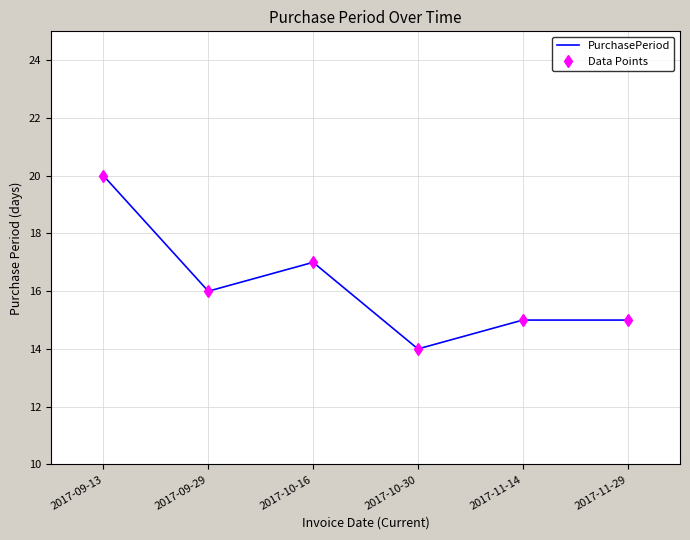

True or false: Data Points has a value of 26 at 2017-09-13.

False